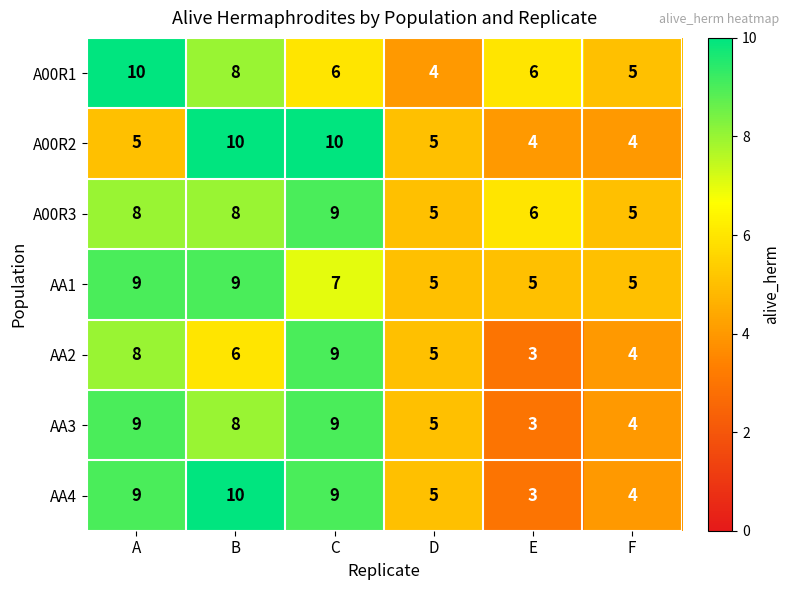

Count the number of data series in this chart.

7